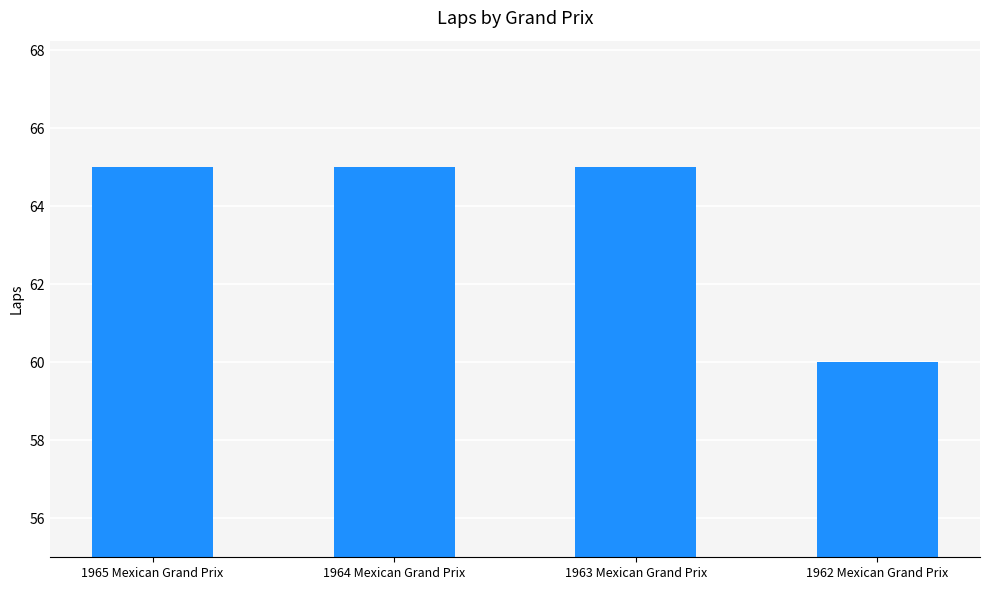

What is the change in value from 1963 Mexican Grand Prix to 1962 Mexican Grand Prix?

-5